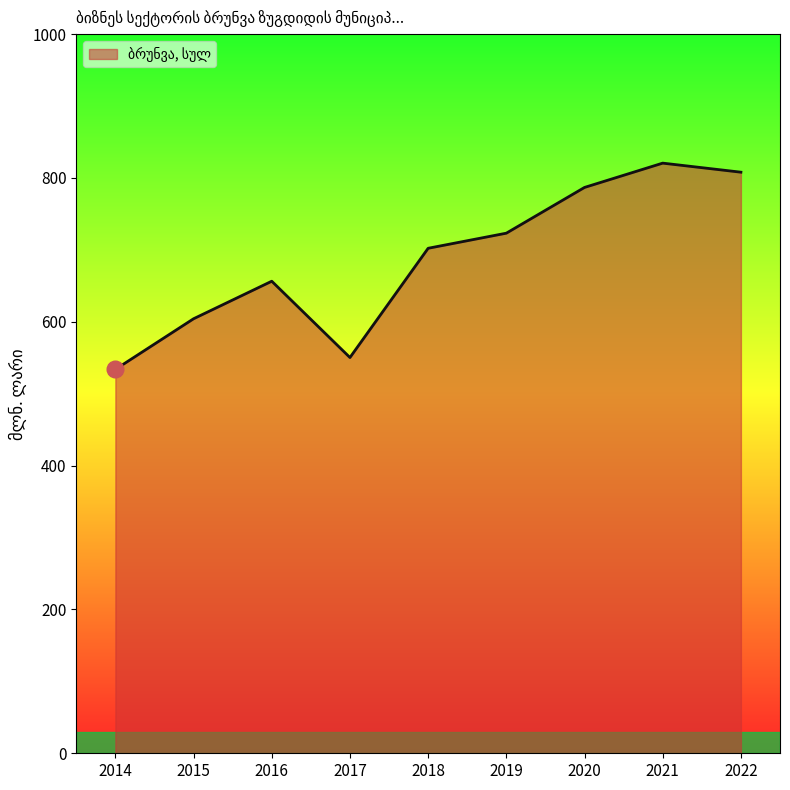

List the labels in order of value, largest first.

2021, 2022, 2020, 2019, 2018, 2016, 2015, 2017, 2014